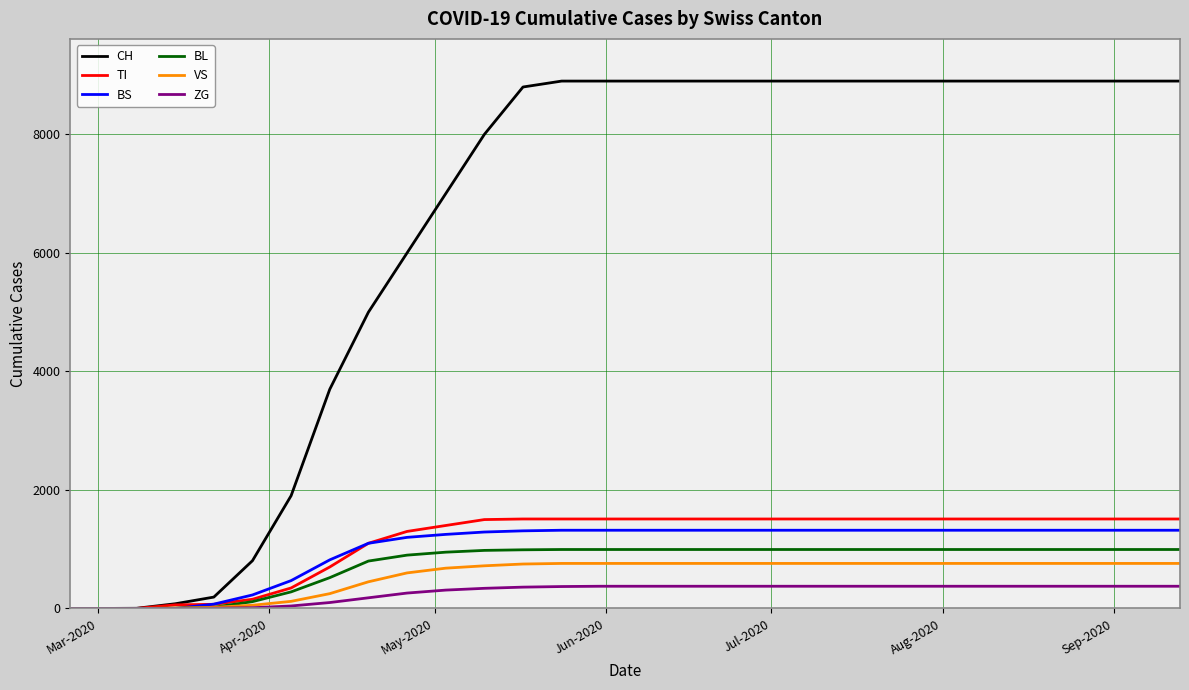

How many lines are shown in the chart?

6